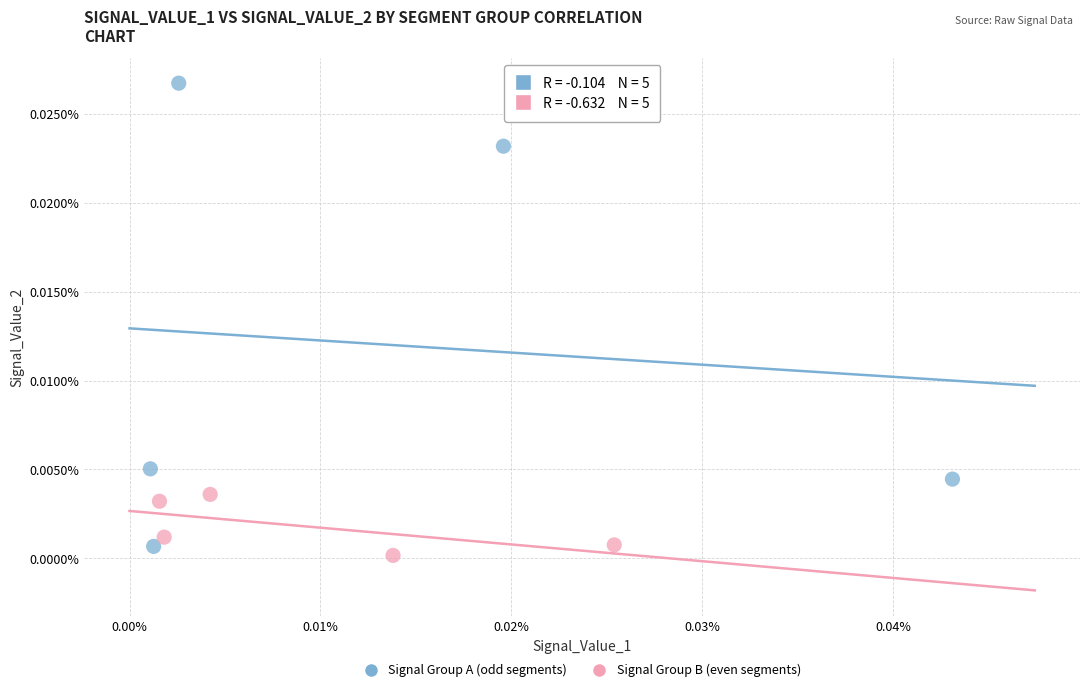

Which series has the widest spread of Y values?

Signal Group A (odd segments)